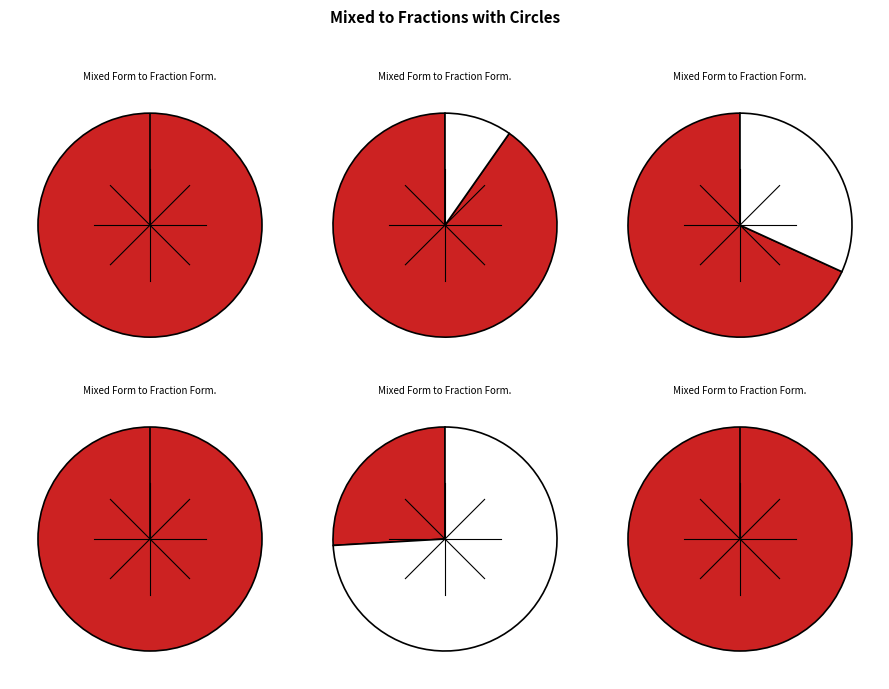

Do 5.0 and 2.2 together represent more than half of the pie?

No